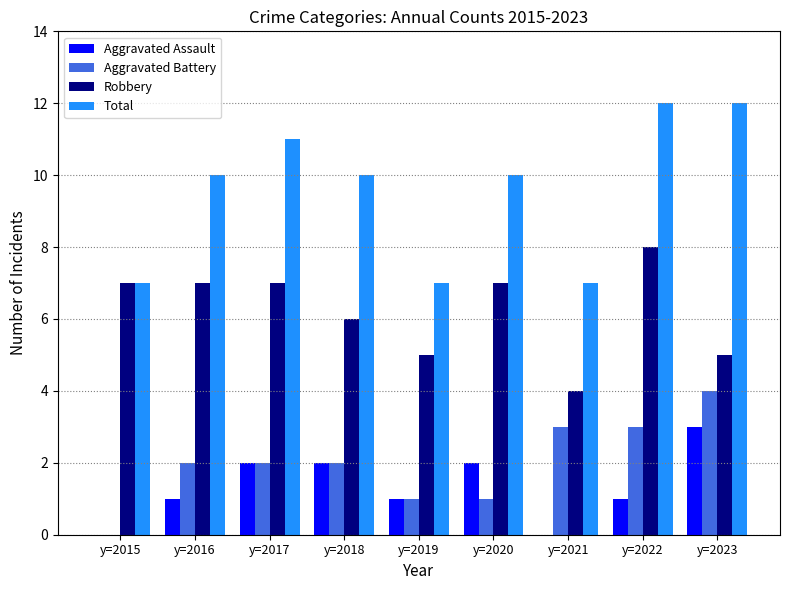

What is the sum of the Aggravated Assault values at y=2018 and y=2020?

4